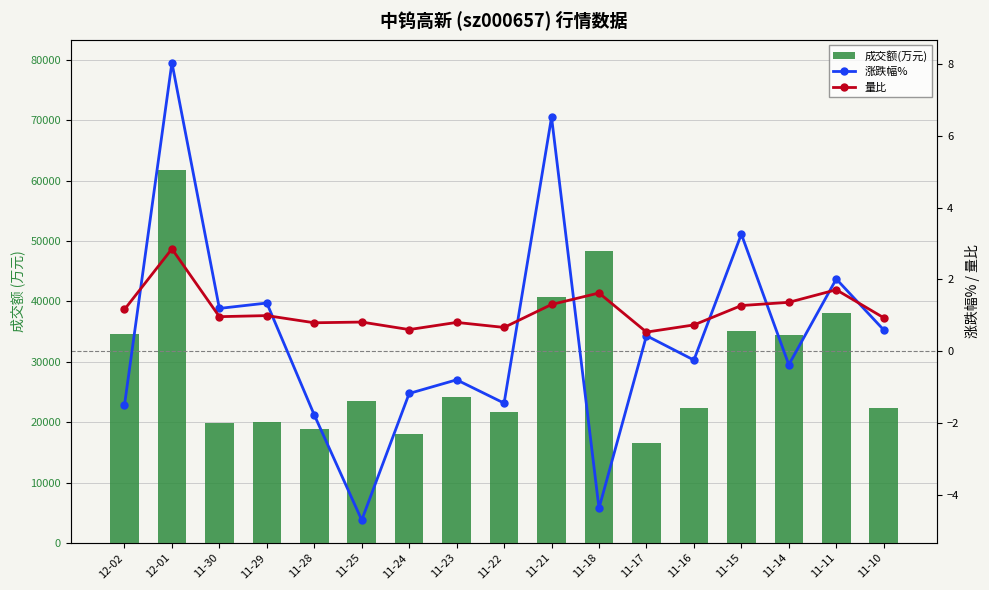

How many values in the 涨跌幅% series exceed 0?

8